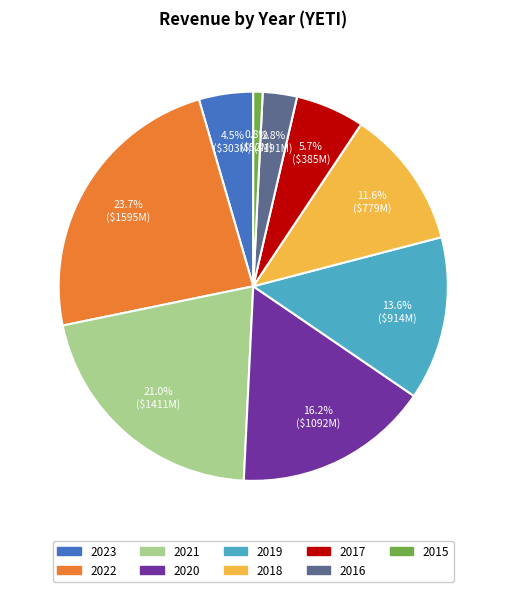

How many segments does this pie chart have?

9